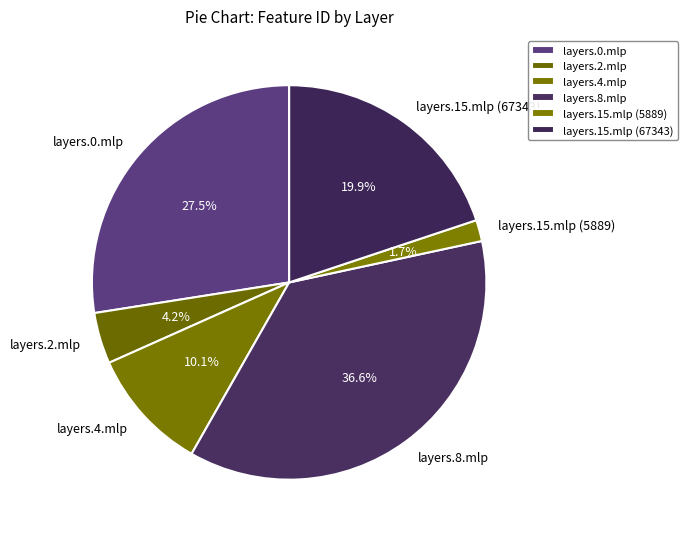

How many slices are in this pie chart?

6